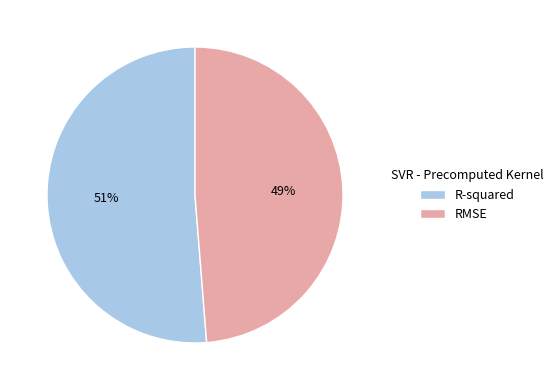

To the nearest percent, what is the average slice percentage?

50%